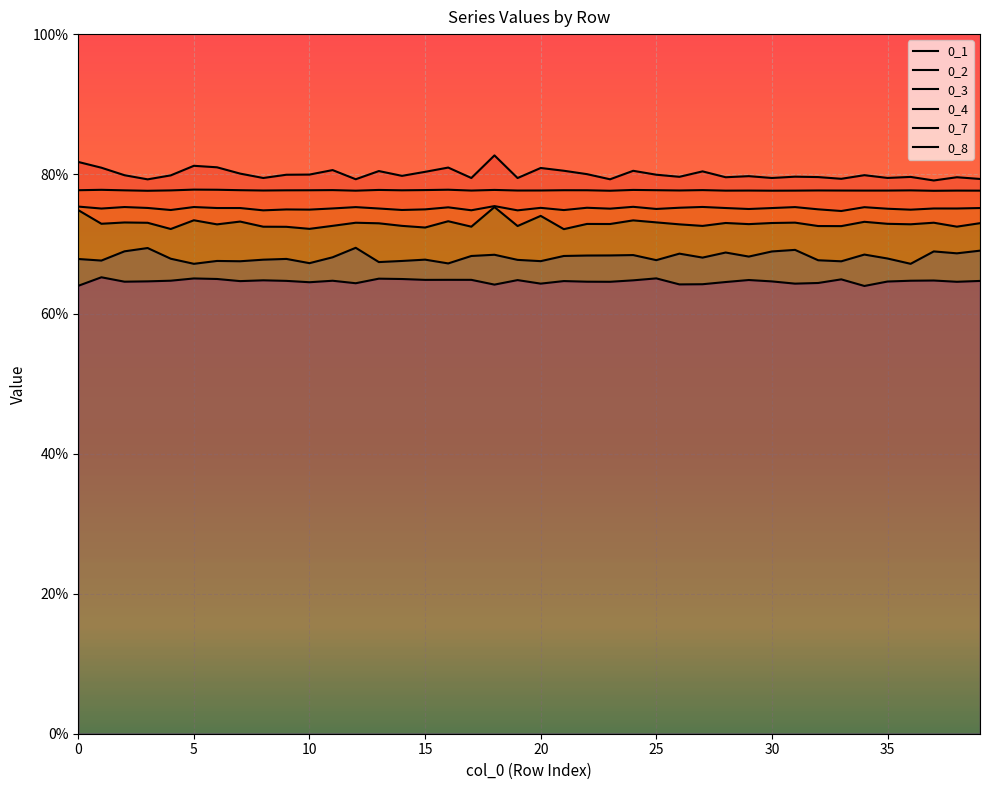

Which category has the highest value across all series?

18